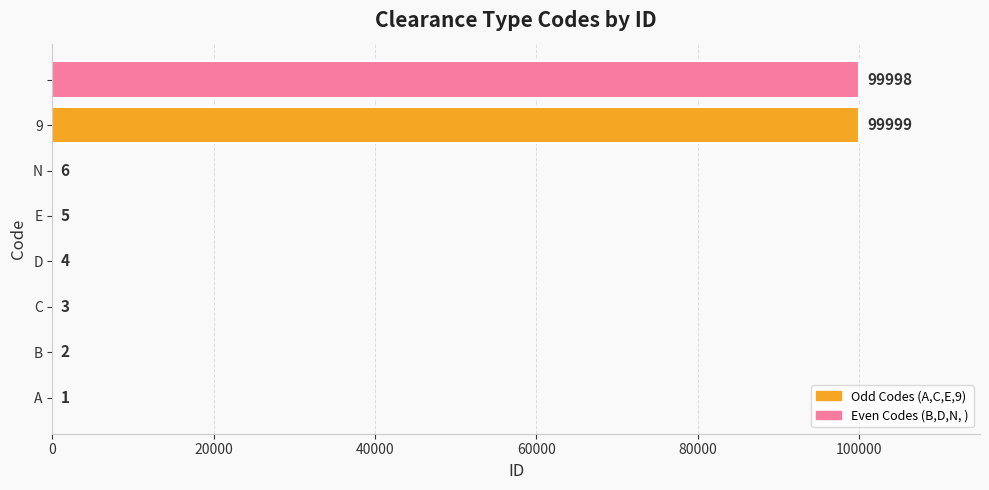

How many series are shown in this chart?

1